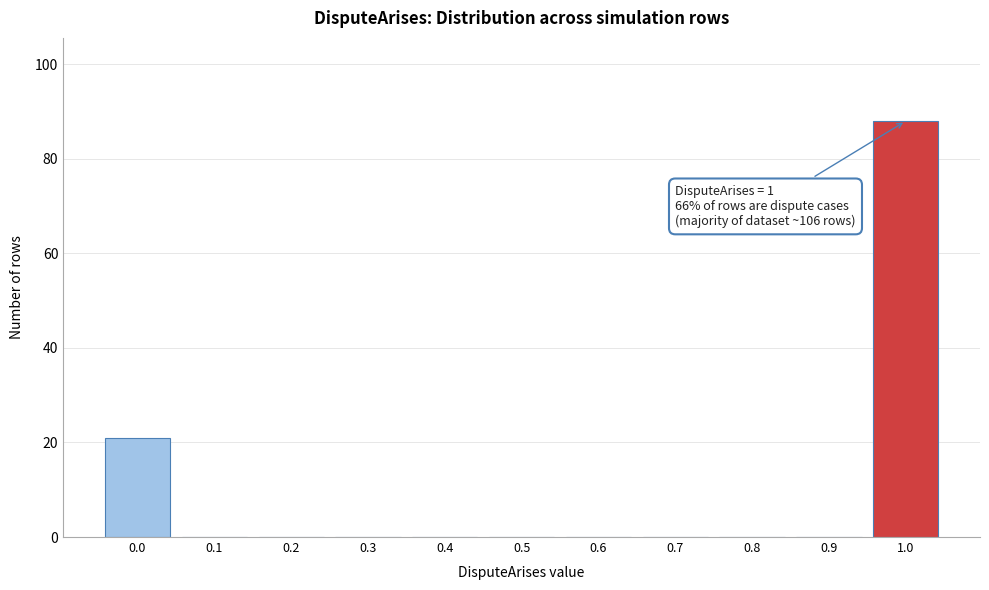

Reading left to right, what are all the values shown in this chart?

0.0=21	0.1=0	0.2=0	0.3=0	0.4=0	0.5=0	0.6=0	0.7=0	0.8=0	0.9=0	1.0=88